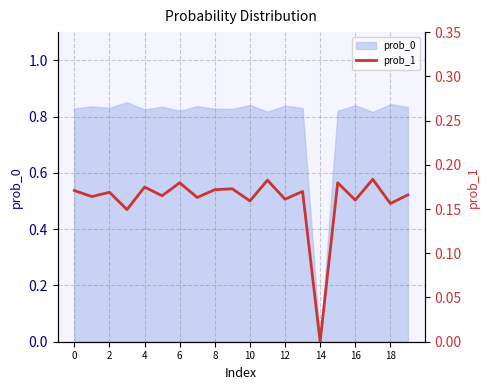

Is it true that prob_0 equals 0.2 at 12?

False